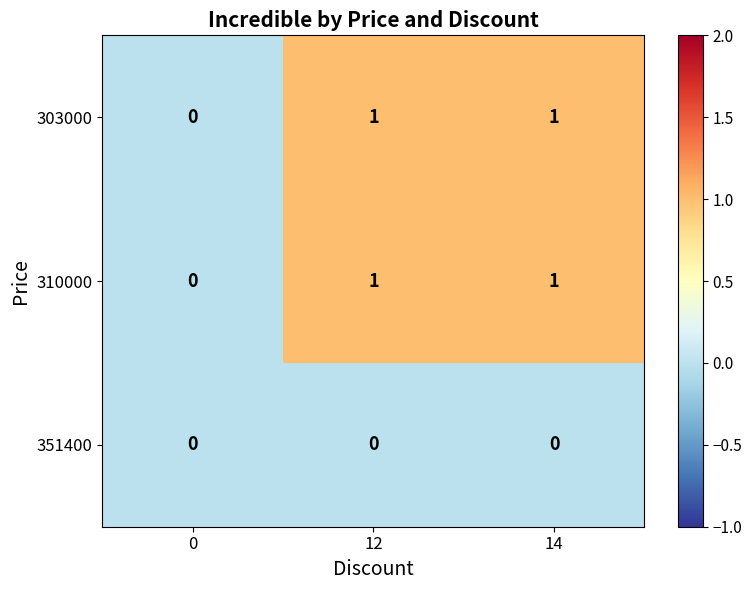

True or false: 310000 has a value of 1 at 12.

True